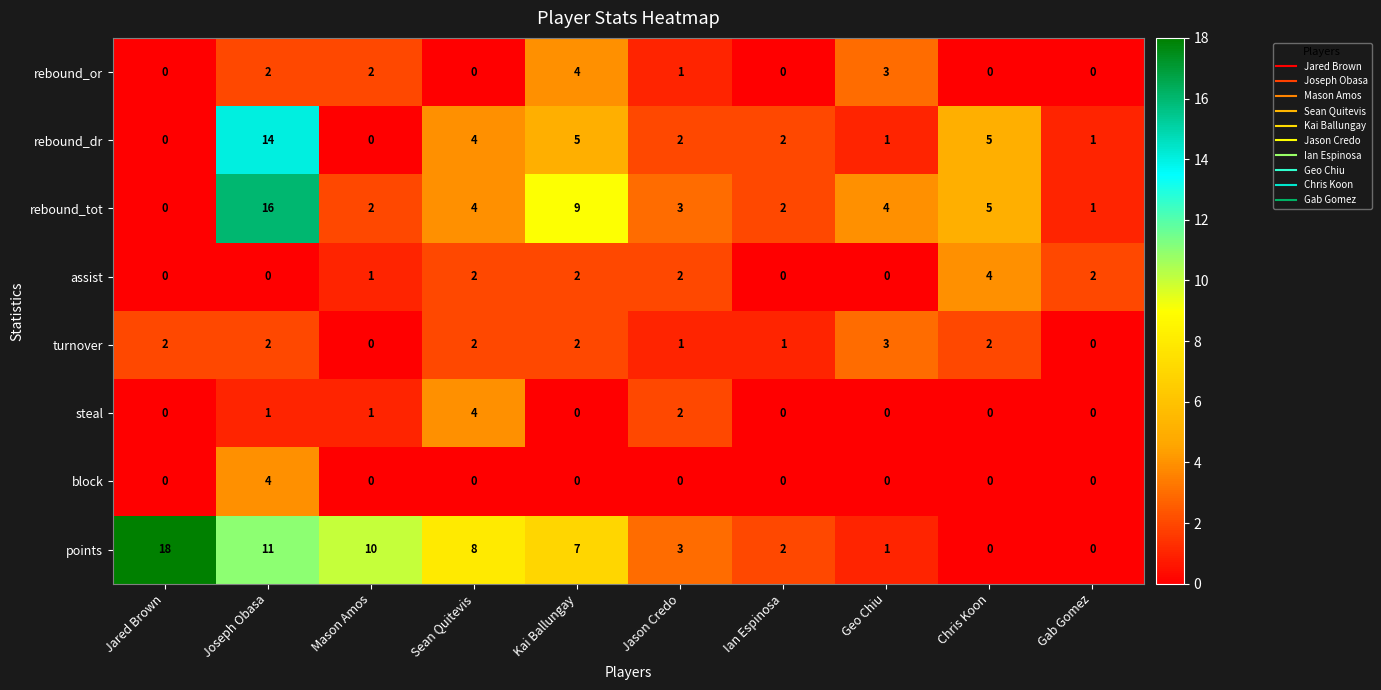

What is the maximum value for block?

4